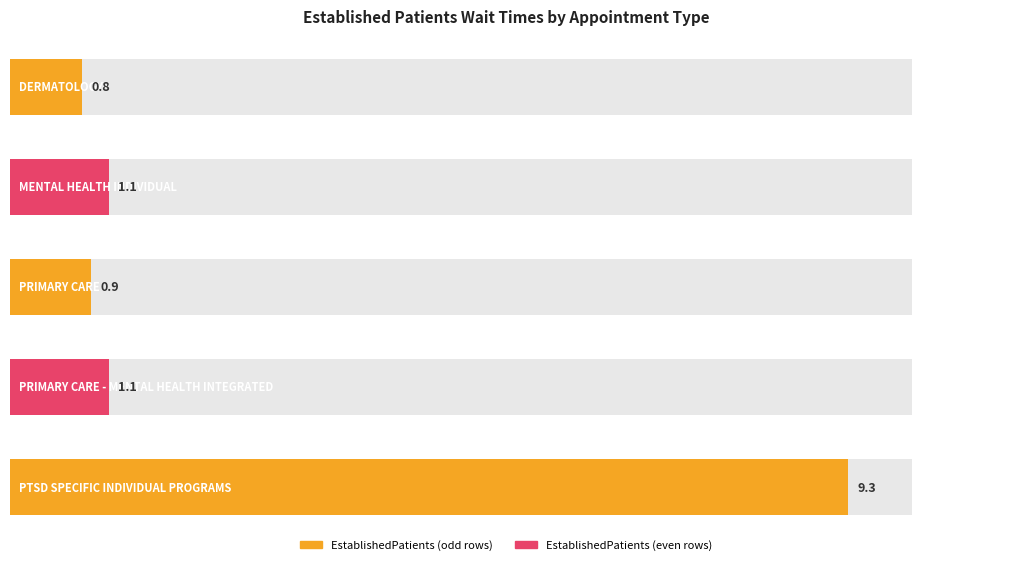

What is the maximum value shown in the chart?

9.3